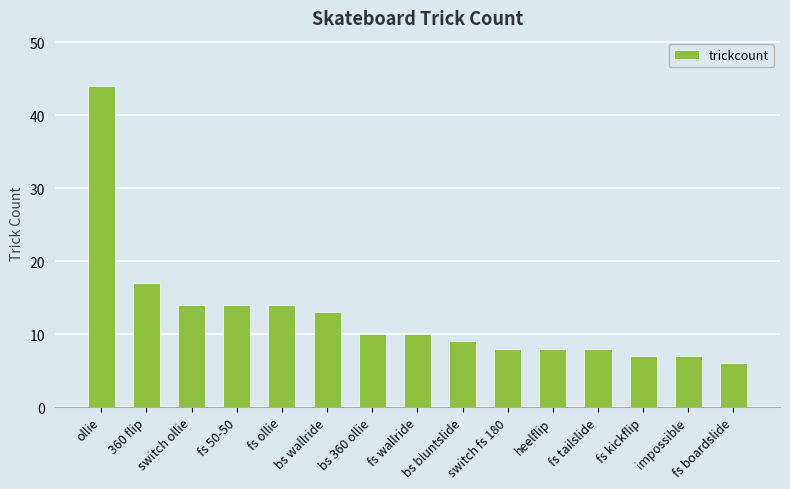

Which category has the lowest value across all series?

fs boardslide